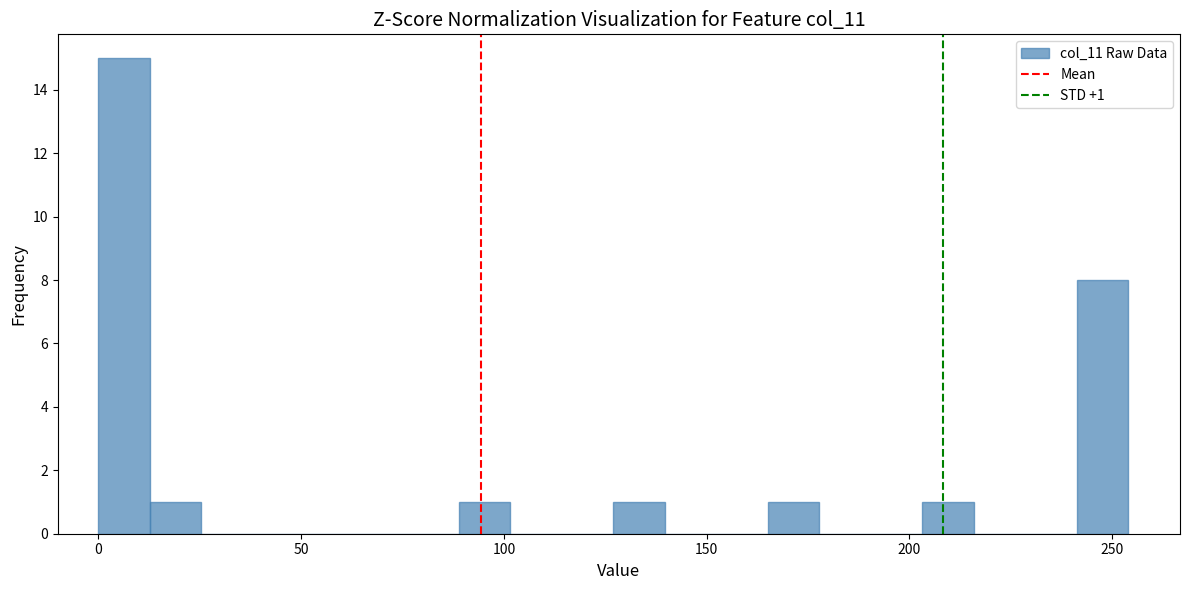

Around what value on the x-axis is the tallest bar? Give the approximate position of its centre, as read against the axis.

5